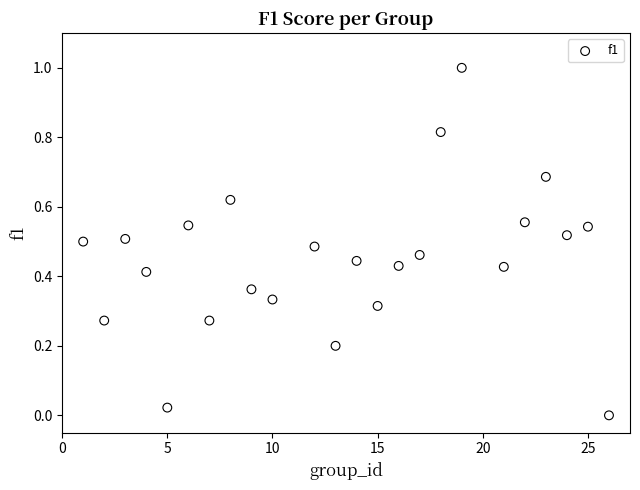

What is the range of X values (max minus min)?

25.0